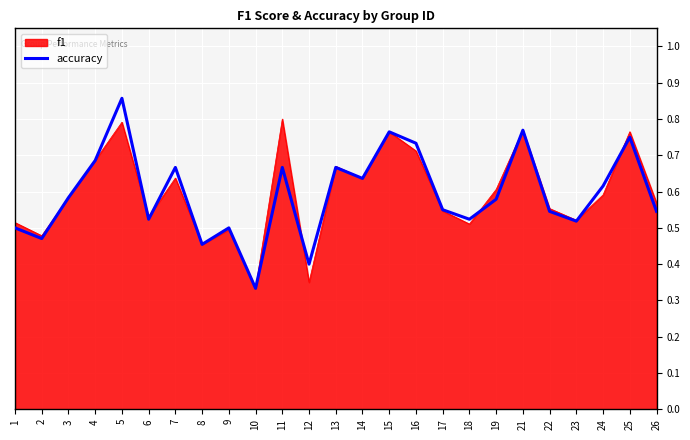

Rank the series by their maximum value, from highest to lowest.

accuracy, f1